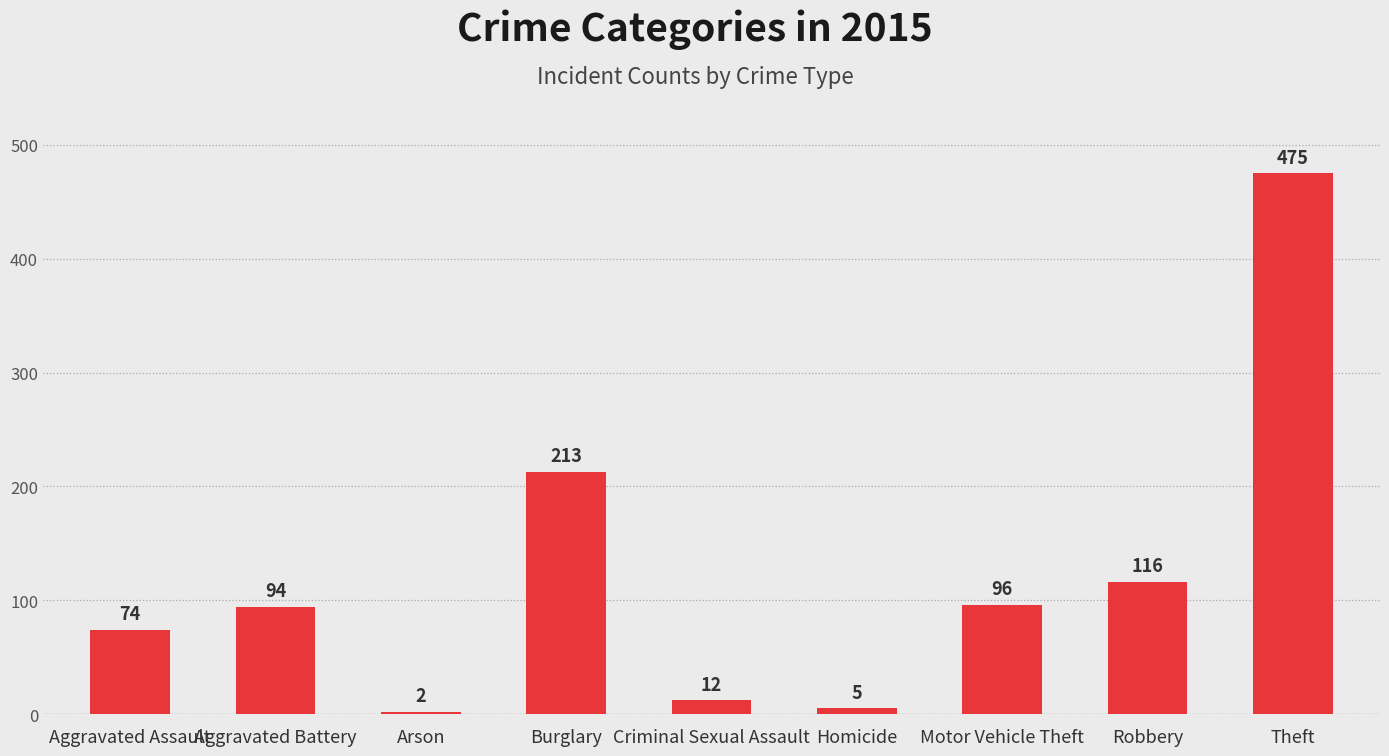

Are the bars horizontal?

No